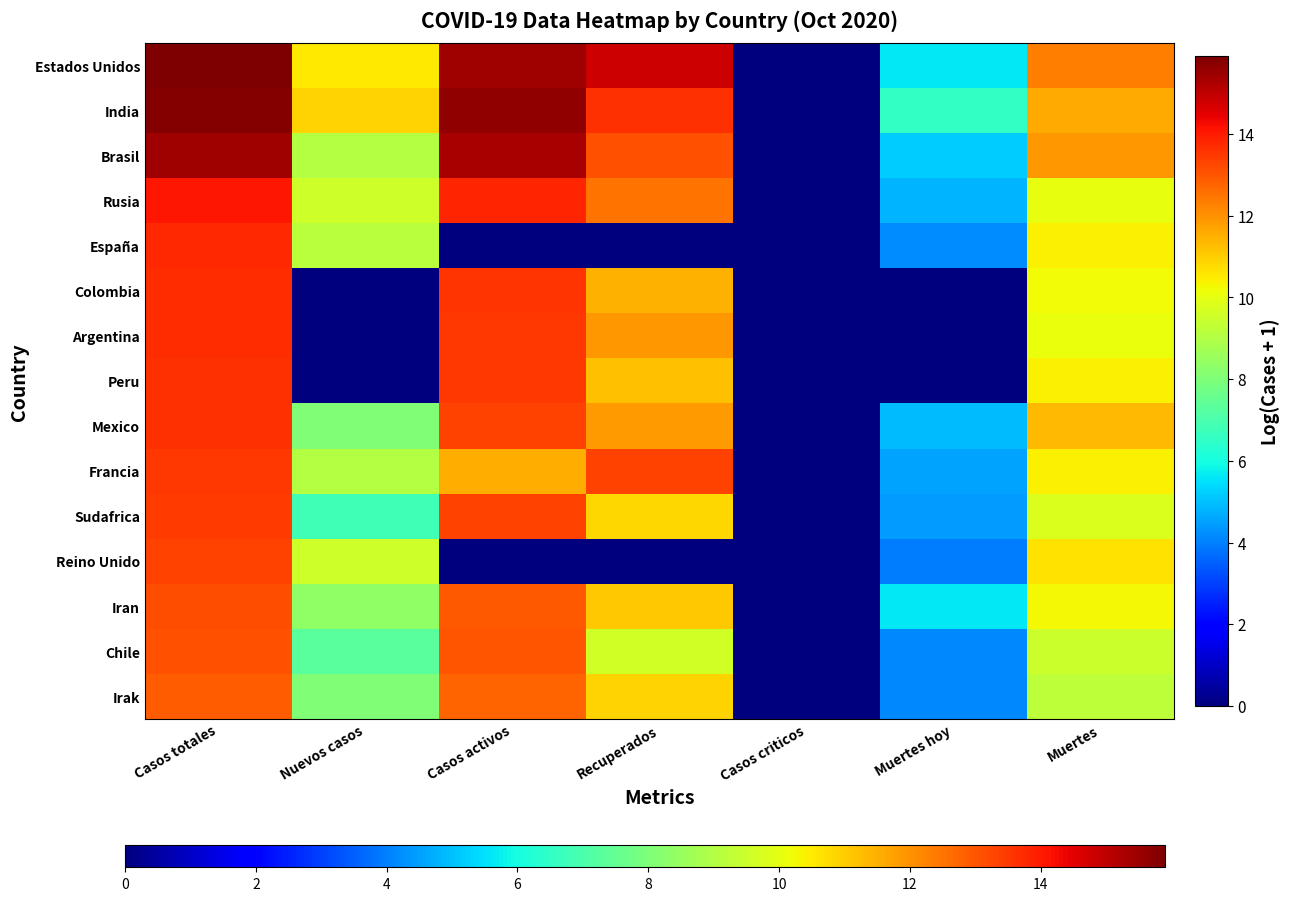

Which series changed the most between Nuevos casos and Muertes hoy?

Reino Unido